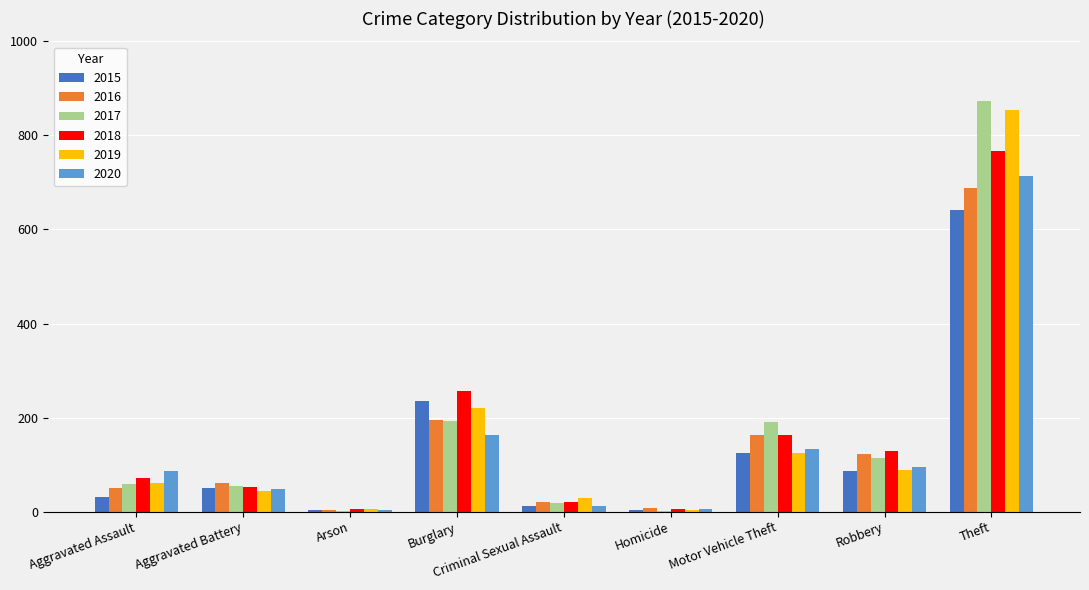

The value of 2020 at Theft is 409. True or false?

False